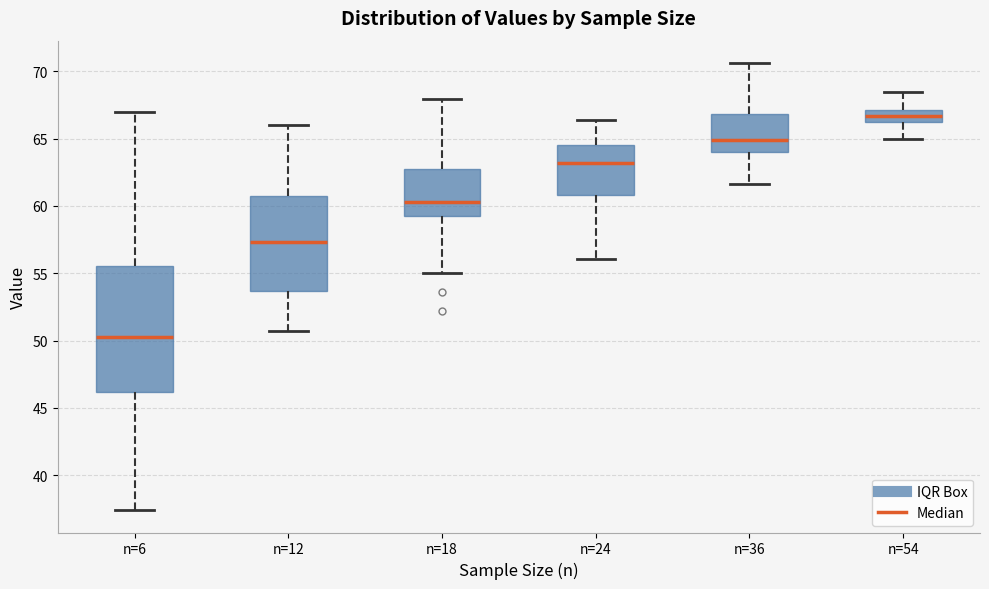

Which box is the tallest, from its lower edge to its upper edge?

n=6